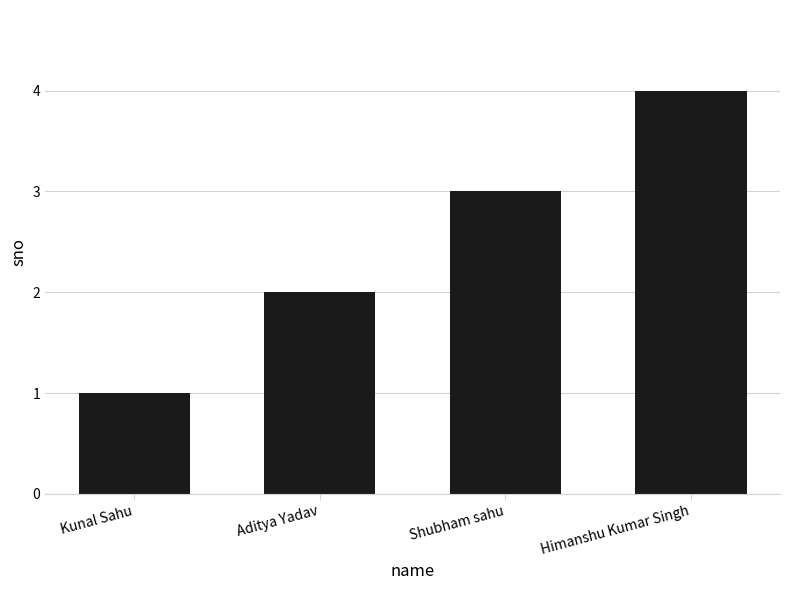

What value does the data have at Himanshu Kumar Singh?

4